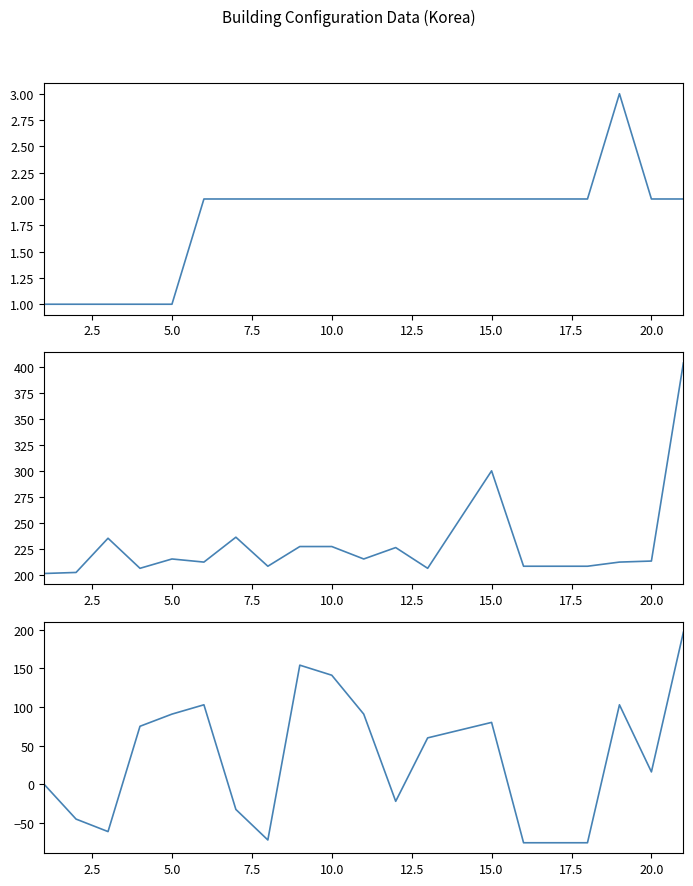

The value of posX at 17.5 is -23.2. True or false?

False